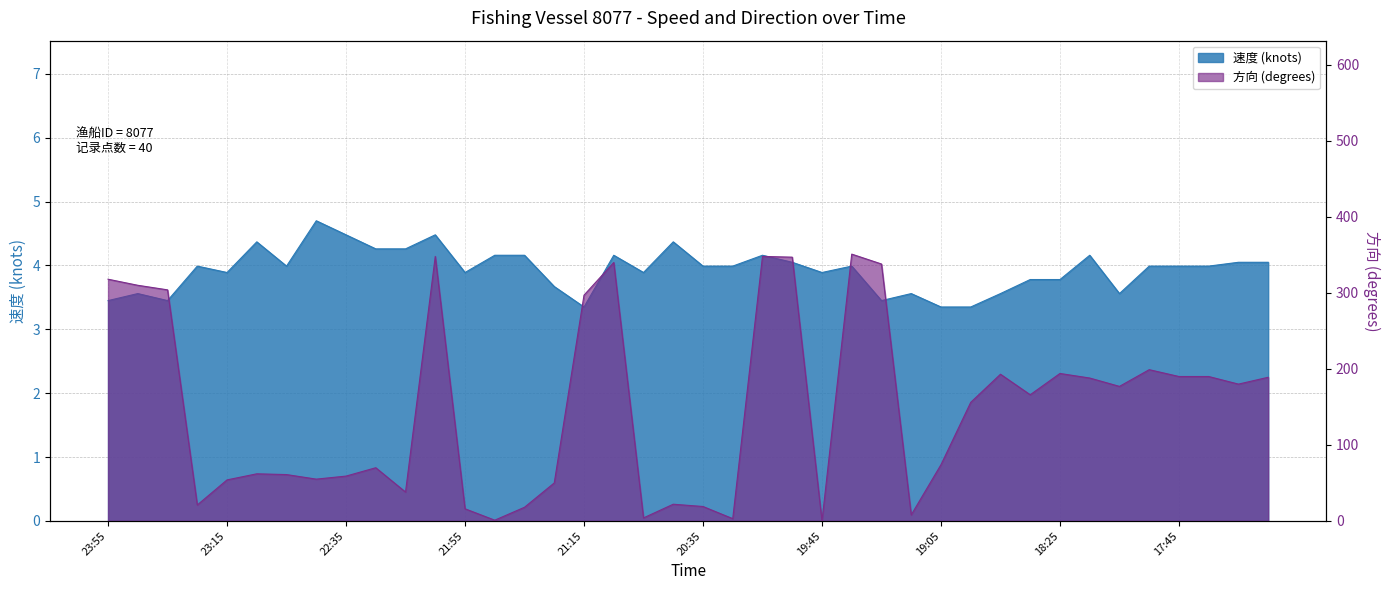

How many categories are shown in the chart?

40